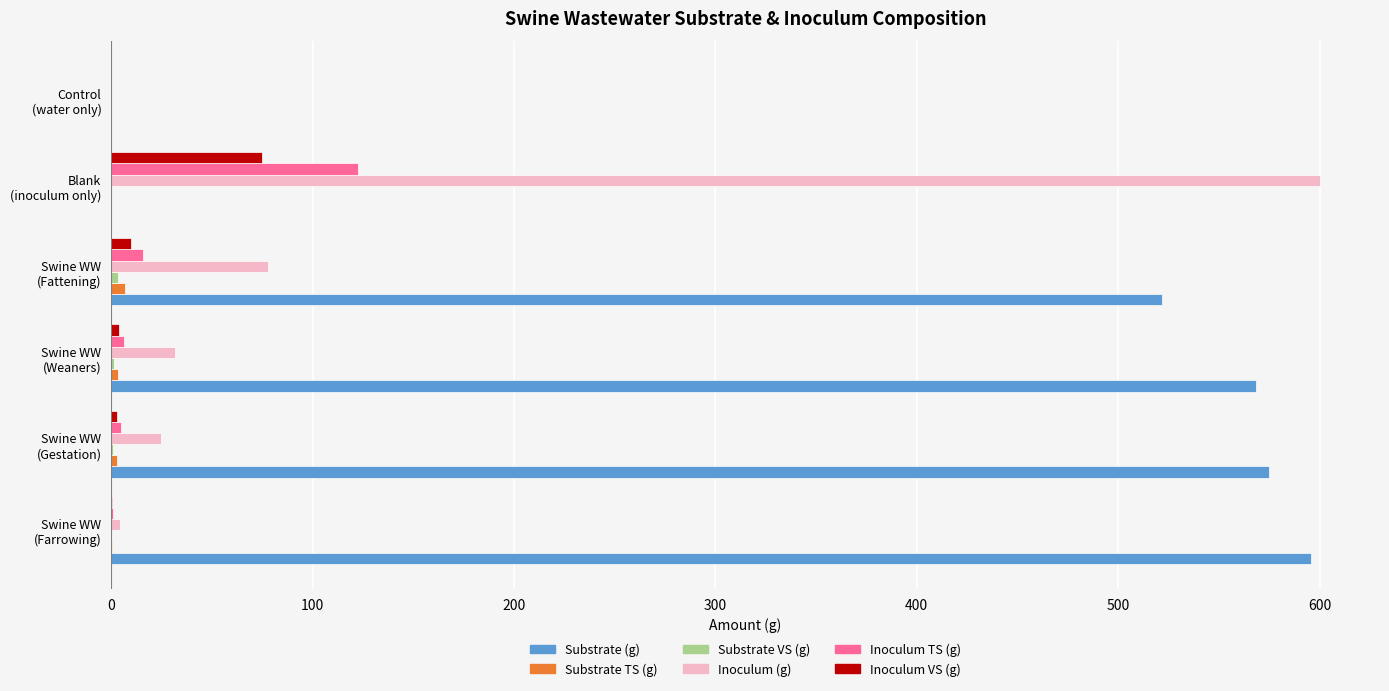

Count the number of categories in the chart.

6